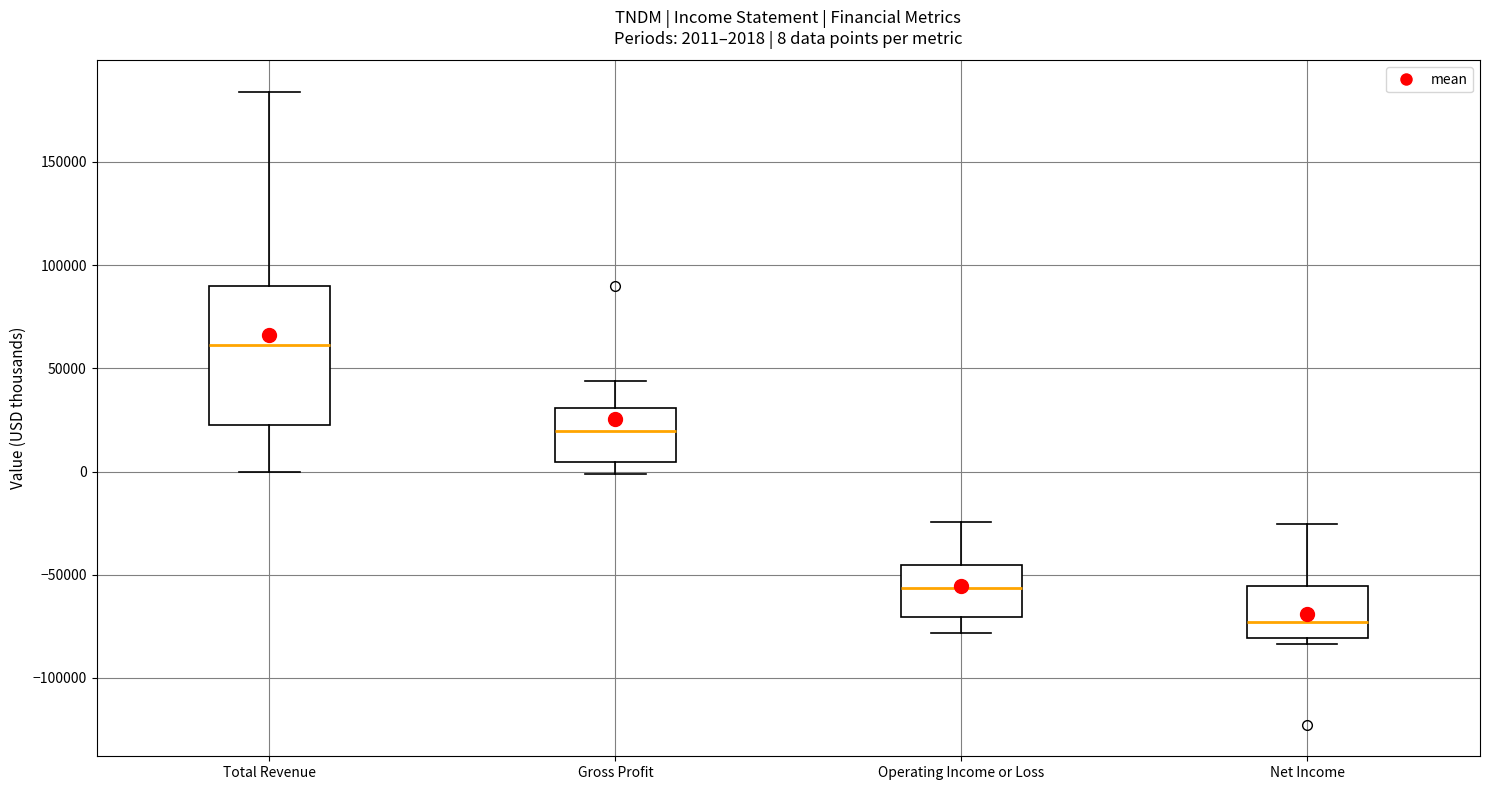

Which box's median line is the highest?

Total Revenue